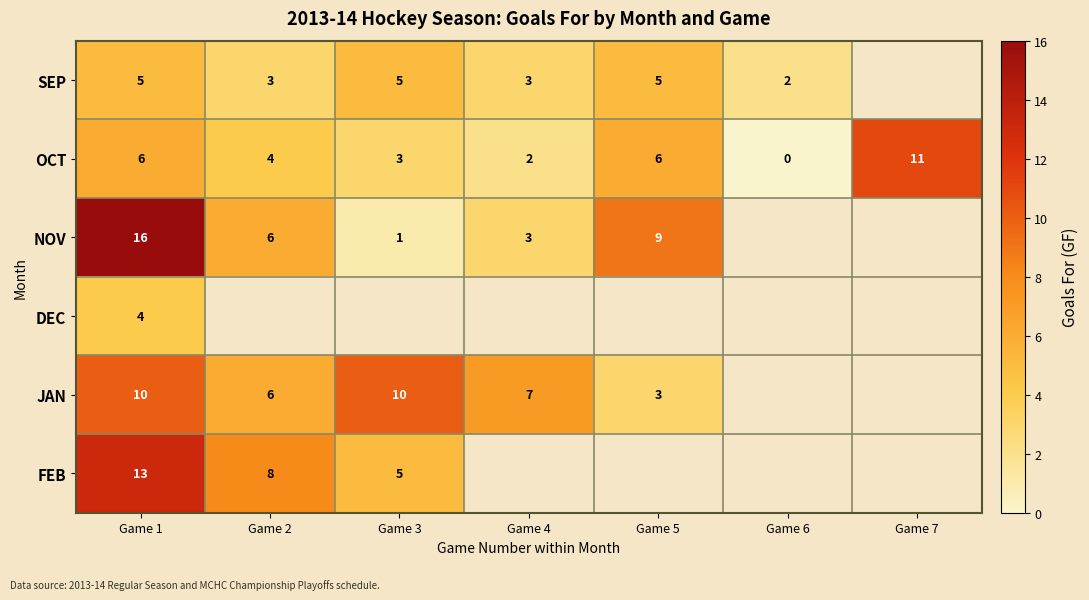

The FEB series shows 3 at Game 1. True or false?

False